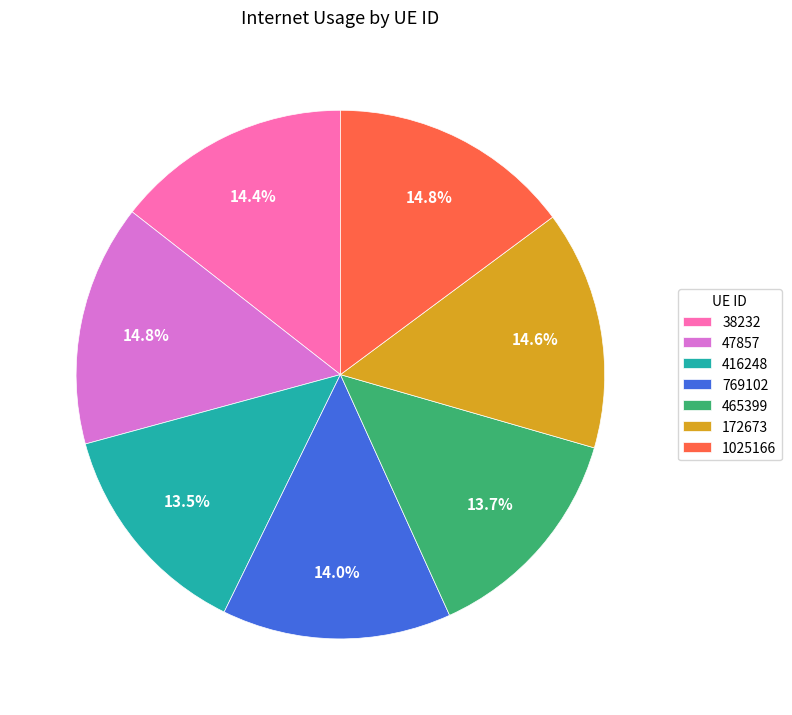

Is it true that 172673 is 7% of the pie?

False